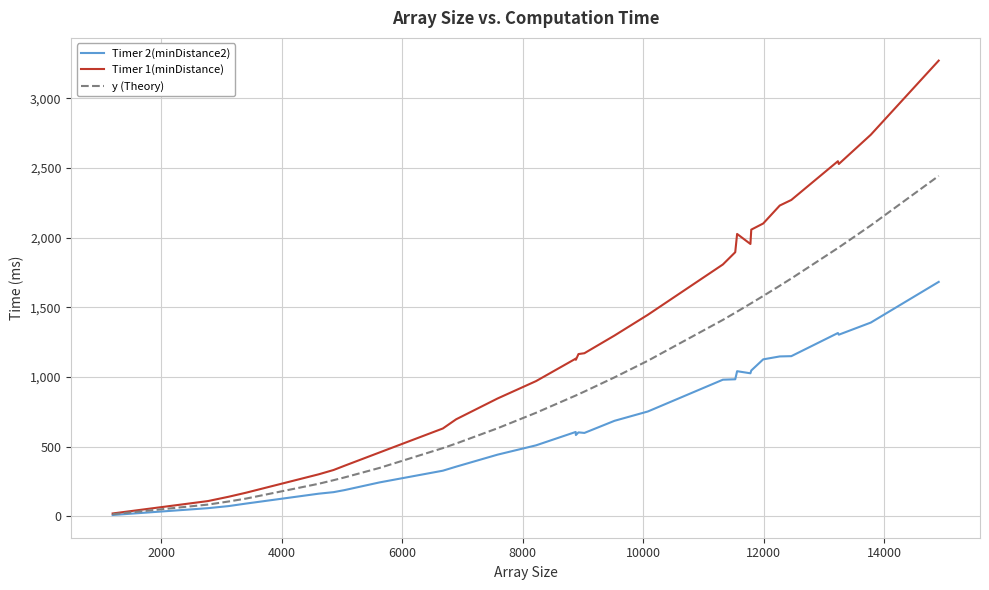

What is the maximum value for Timer 2(minDistance2)?

1683.0